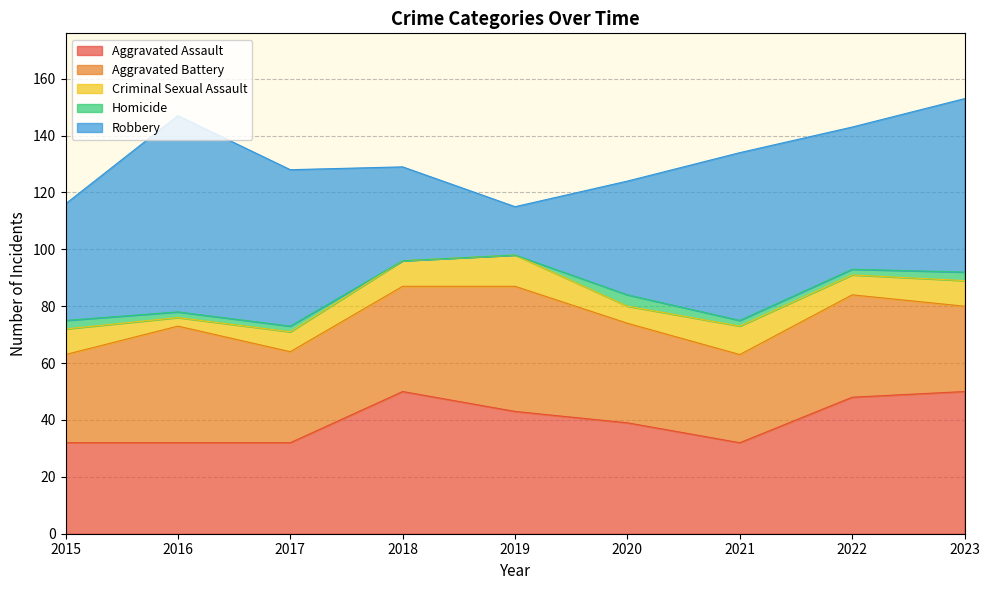

What is the value of the Aggravated Assault point at the 2nd from the left?

32